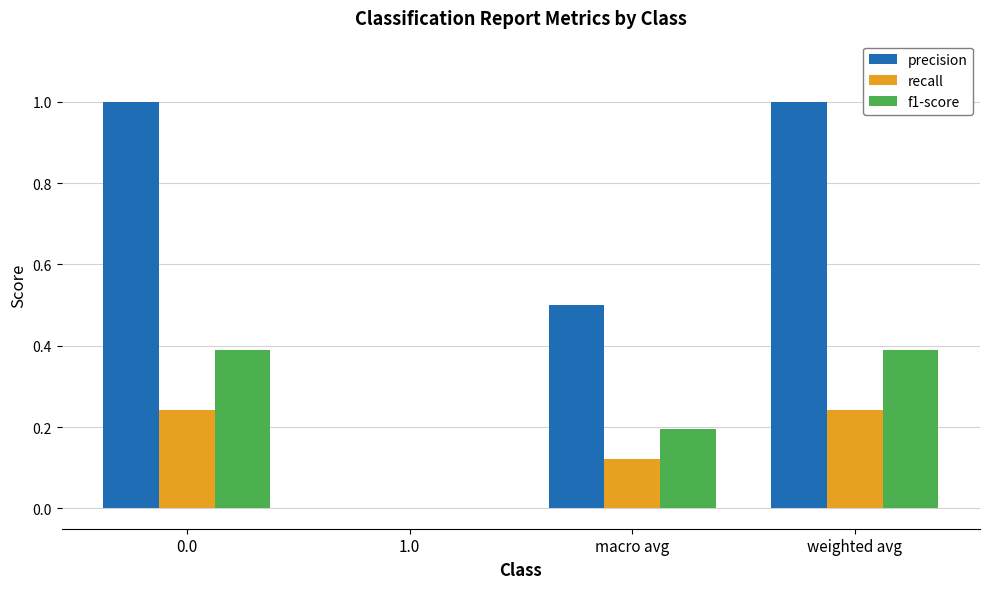

How many data points in f1-score are above 0?

3